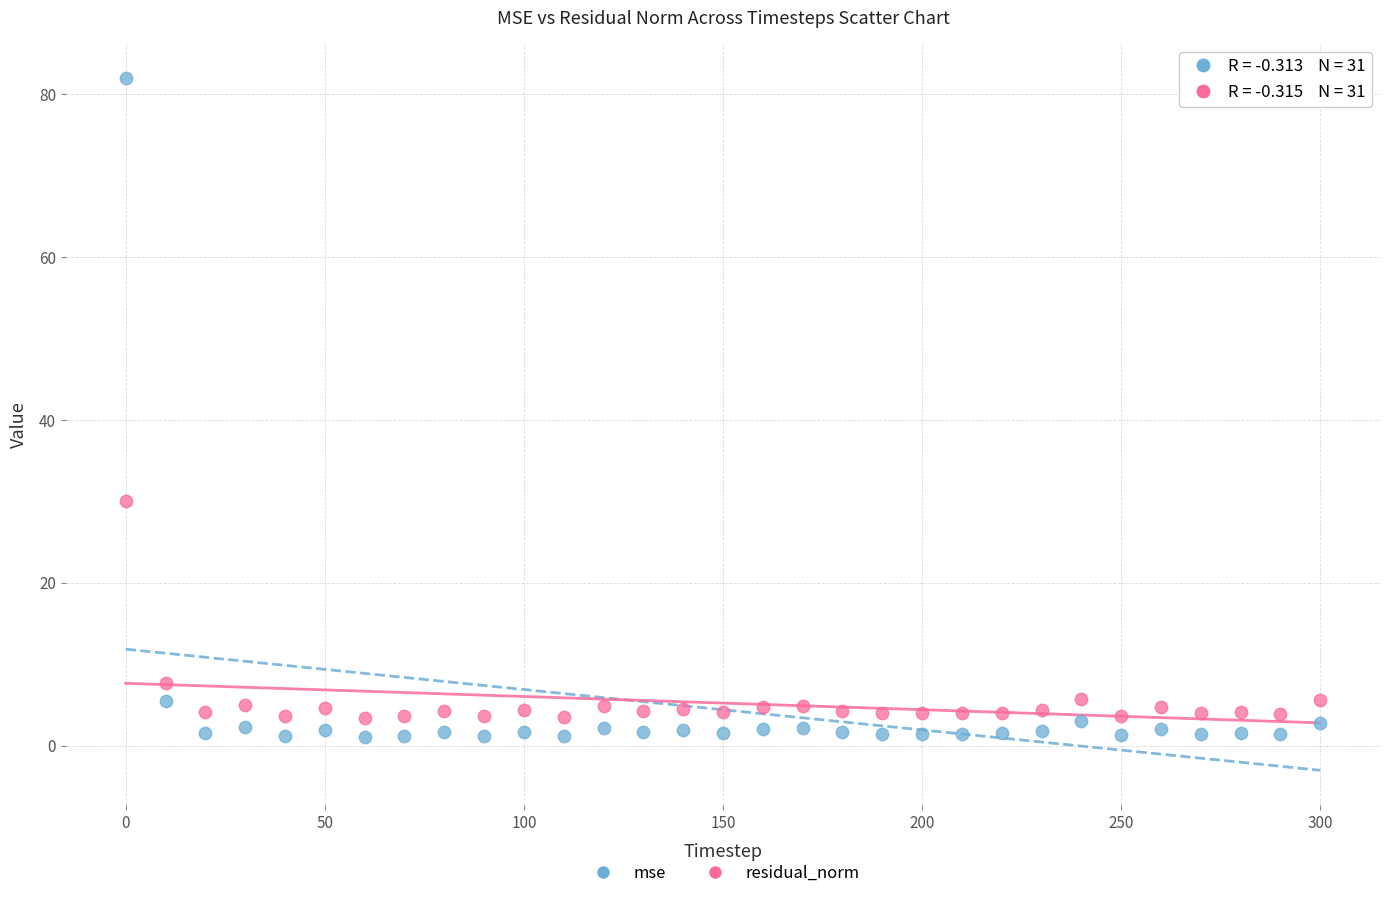

Which series reaches the maximum Y coordinate?

mse